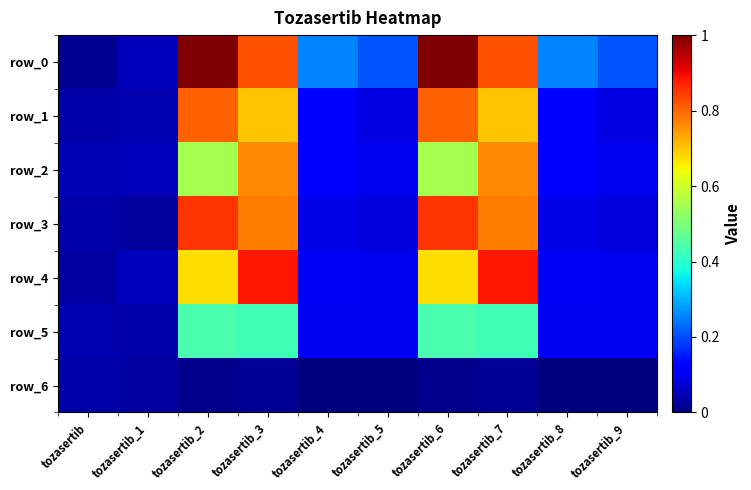

Reading right to left, transcribe all the data shown in this chart.

row_0: tozasertib_9=0.2	tozasertib_8=0.3	tozasertib_7=0.8	tozasertib_6=1.0	tozasertib_5=0.2	tozasertib_4=0.3	tozasertib_3=0.8	tozasertib_2=1.0	tozasertib_1=0.1	tozasertib=0.0
row_1: tozasertib_9=0.1	tozasertib_8=0.1	tozasertib_7=0.7	tozasertib_6=0.8	tozasertib_5=0.1	tozasertib_4=0.1	tozasertib_3=0.7	tozasertib_2=0.8	tozasertib_1=0.0	tozasertib=0.0
row_2: tozasertib_9=0.1	tozasertib_8=0.1	tozasertib_7=0.8	tozasertib_6=0.6	tozasertib_5=0.1	tozasertib_4=0.1	tozasertib_3=0.8	tozasertib_2=0.6	tozasertib_1=0.1	tozasertib=0.0
row_3: tozasertib_9=0.1	tozasertib_8=0.1	tozasertib_7=0.8	tozasertib_6=0.9	tozasertib_5=0.1	tozasertib_4=0.1	tozasertib_3=0.8	tozasertib_2=0.9	tozasertib_1=0.0	tozasertib=0.0
row_4: tozasertib_9=0.1	tozasertib_8=0.1	tozasertib_7=0.9	tozasertib_6=0.7	tozasertib_5=0.1	tozasertib_4=0.1	tozasertib_3=0.9	tozasertib_2=0.7	tozasertib_1=0.1	tozasertib=0.0
row_5: tozasertib_9=0.1	tozasertib_8=0.1	tozasertib_7=0.4	tozasertib_6=0.4	tozasertib_5=0.1	tozasertib_4=0.1	tozasertib_3=0.4	tozasertib_2=0.4	tozasertib_1=0.0	tozasertib=0.0
row_6: tozasertib_9=0.0	tozasertib_8=0.0	tozasertib_7=0.0	tozasertib_6=0.0	tozasertib_5=0.0	tozasertib_4=0.0	tozasertib_3=0.0	tozasertib_2=0.0	tozasertib_1=0.0	tozasertib=0.0